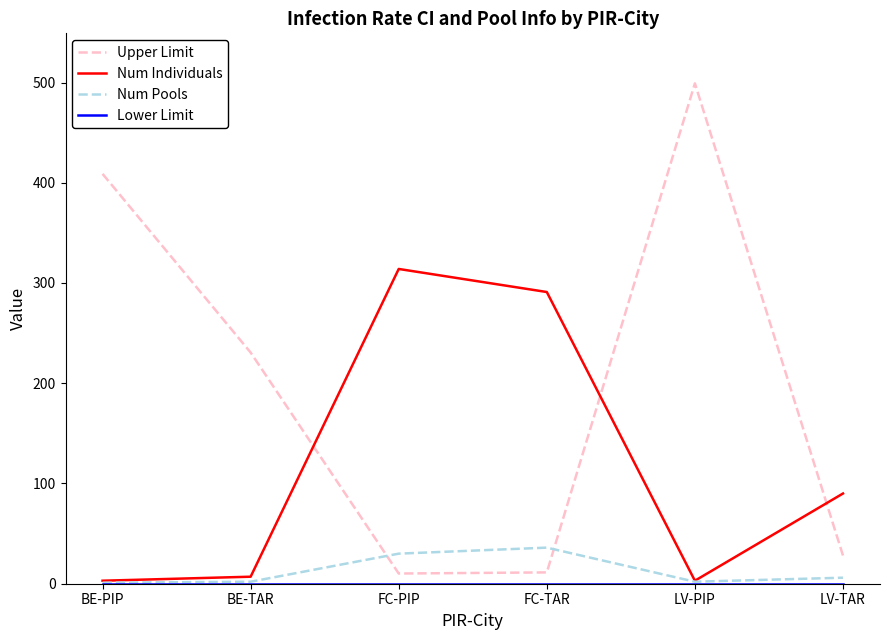

At which category is the sum across all series the highest?

LV-PIP